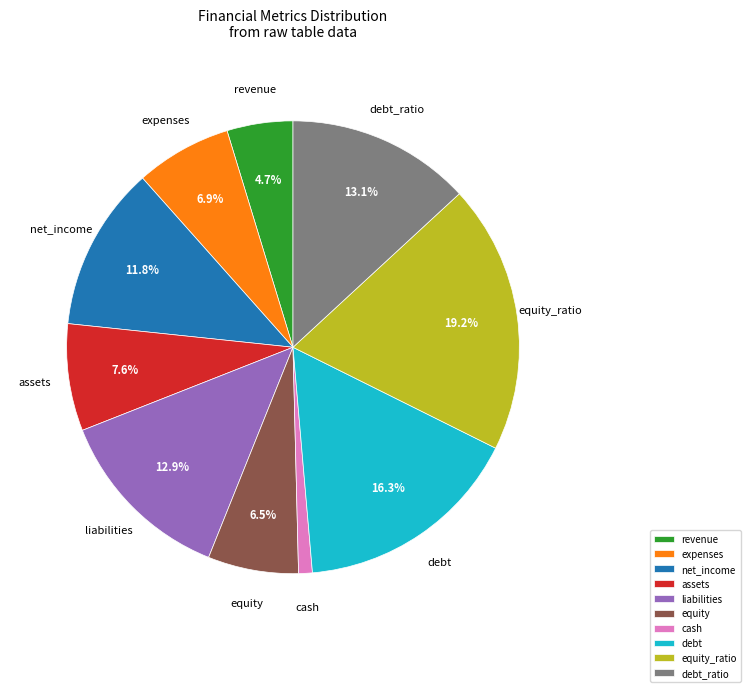

The net_income slice represents 24% of the pie. True or false?

False